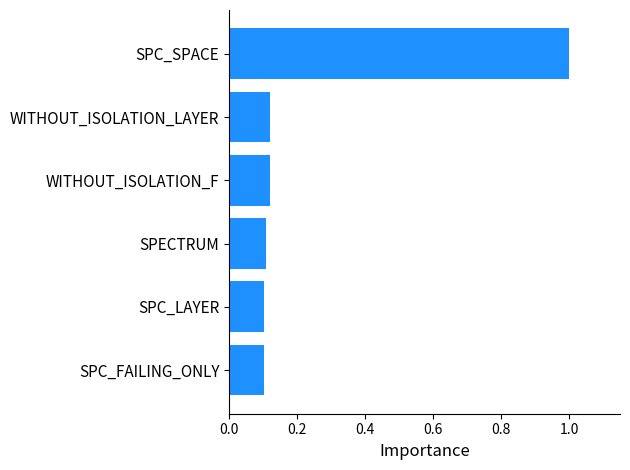

What is the difference between the maximum and minimum values?

0.9